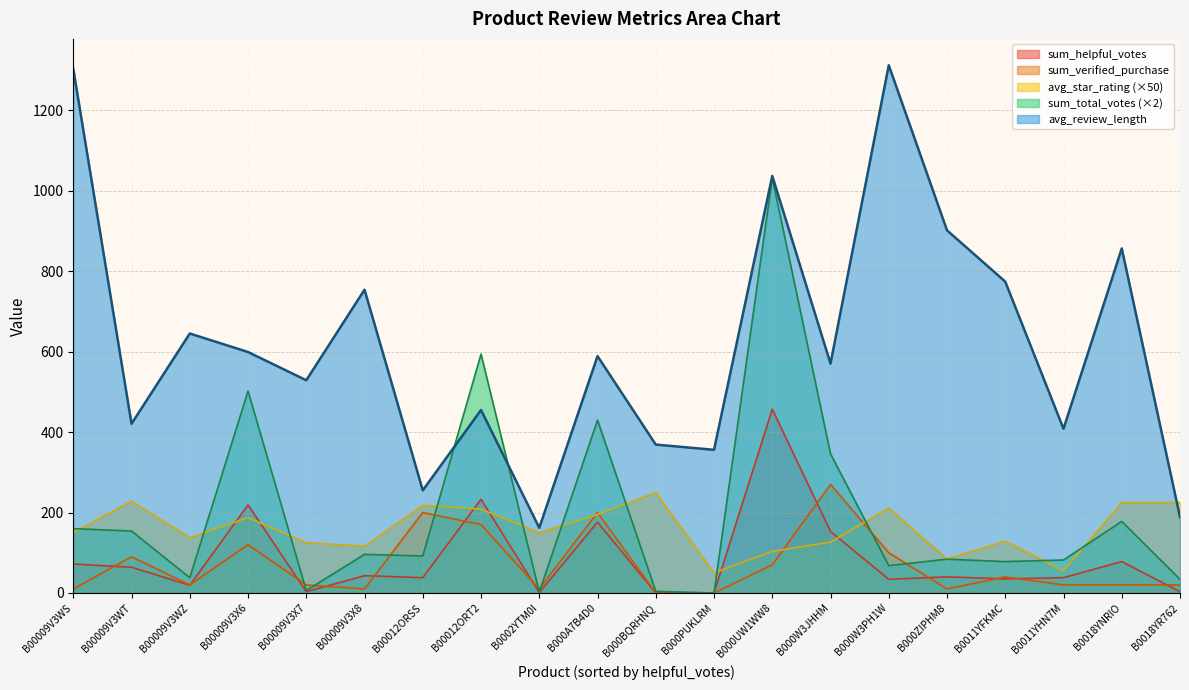

How many data points in avg_review_length are less than 589?

10